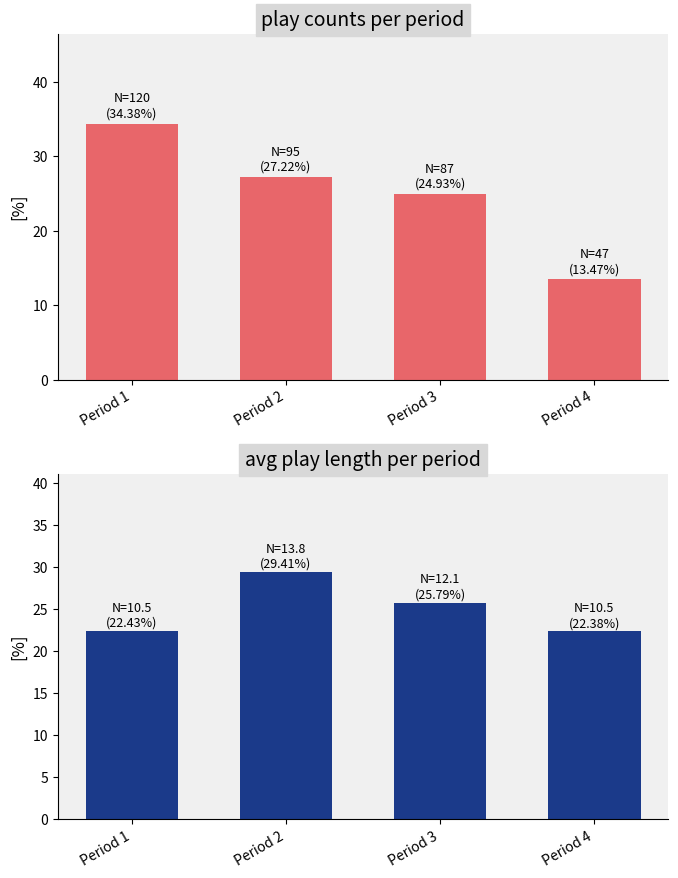

What is the sum of all avg_play_length values?

100.0